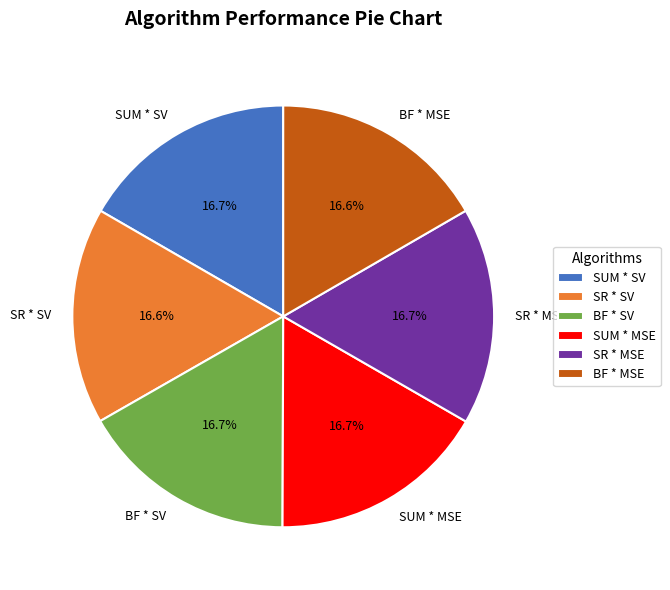

Count the number of slices in the pie.

6